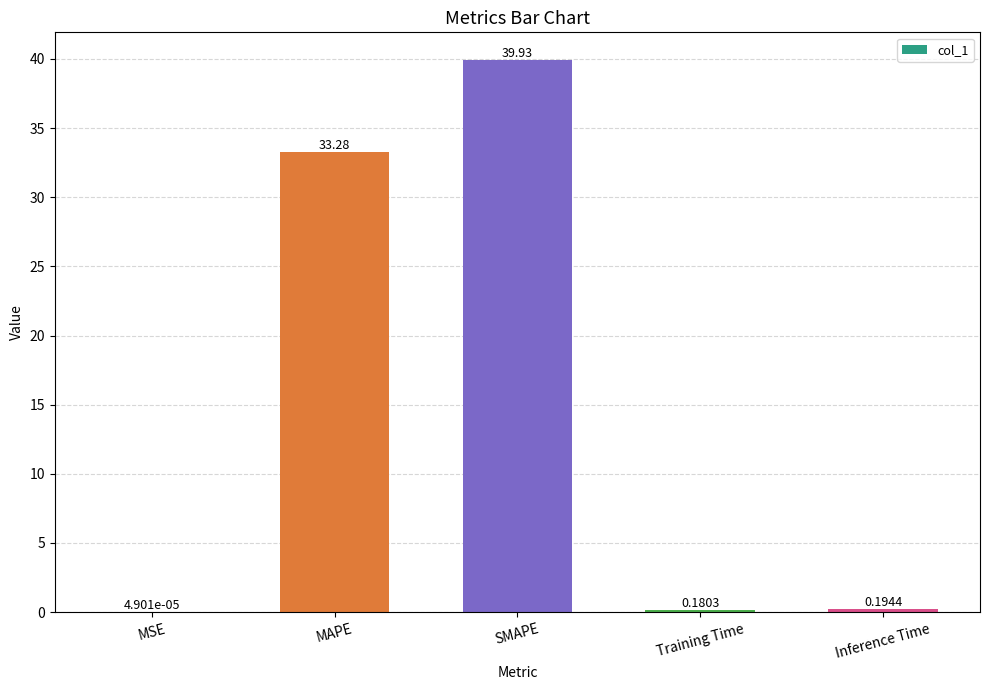

Where is the data nearest to the value 19?

MAPE